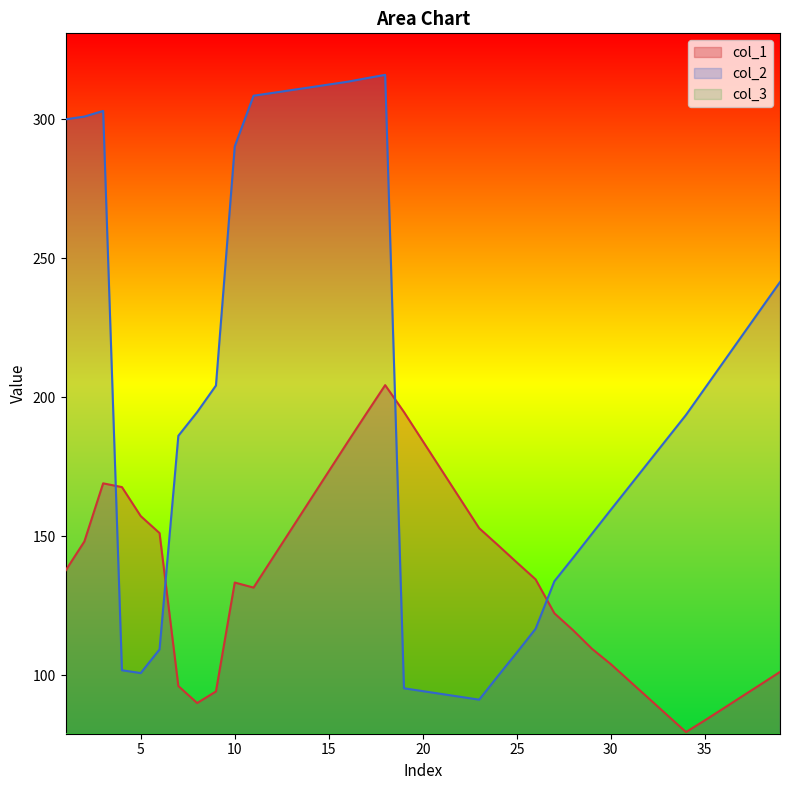

The col_1 series shows 290.0 at 15. True or false?

False